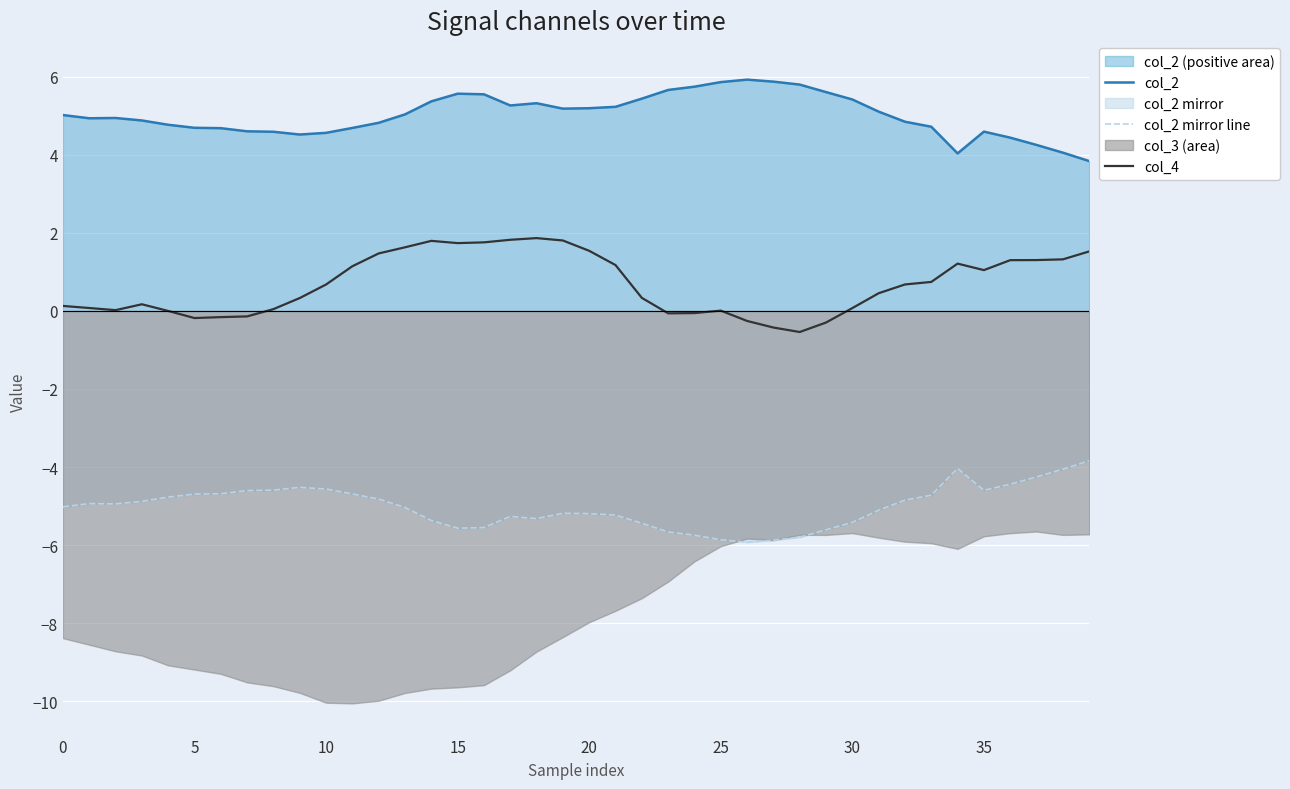

At how many categories does at least one series exceed -4?

40